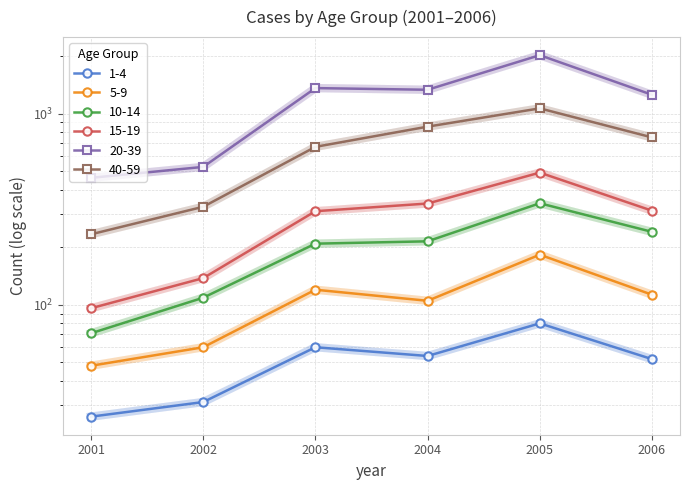

At which label is 40-59 closest to 650?

2003